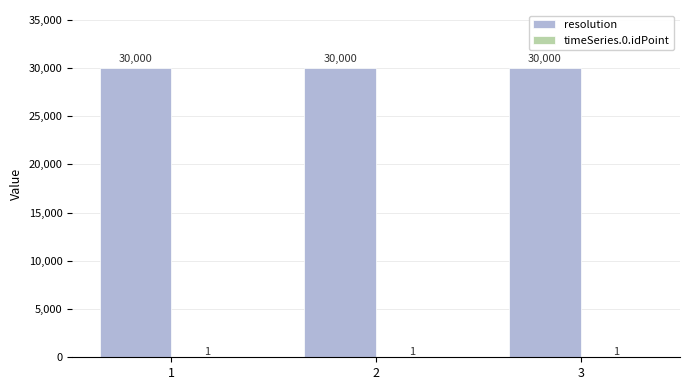

What is the maximum value for resolution?

30000